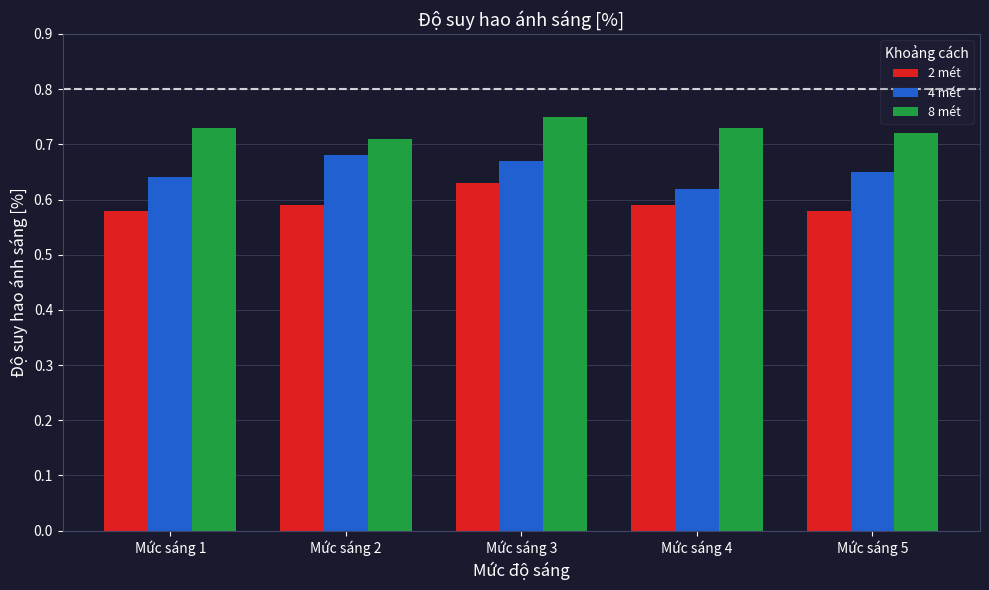

What is the difference between the maximum and minimum values in the 2 mét series?

0.1